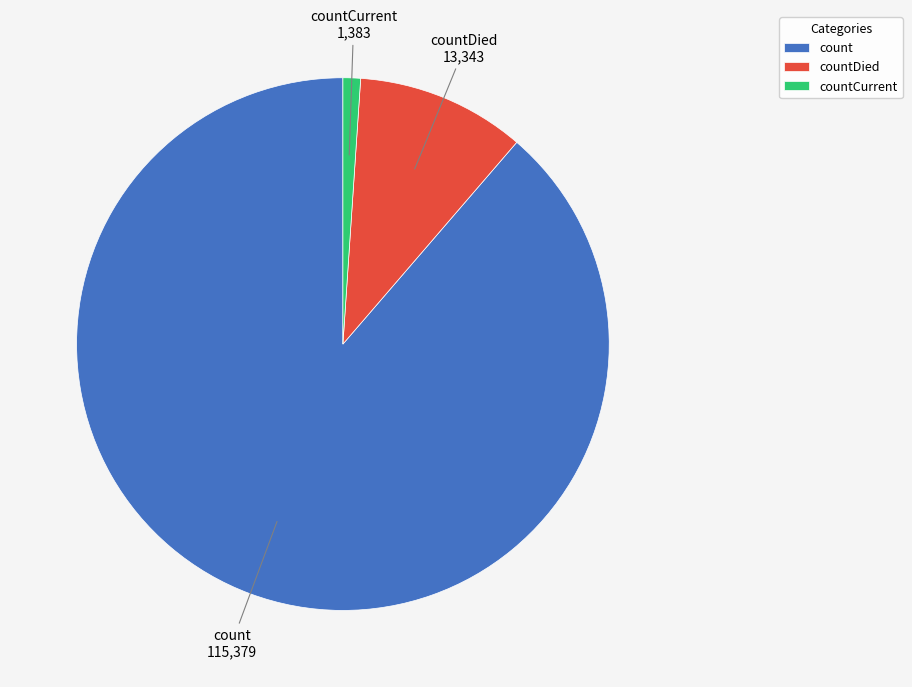

How many slices are in this pie chart?

3